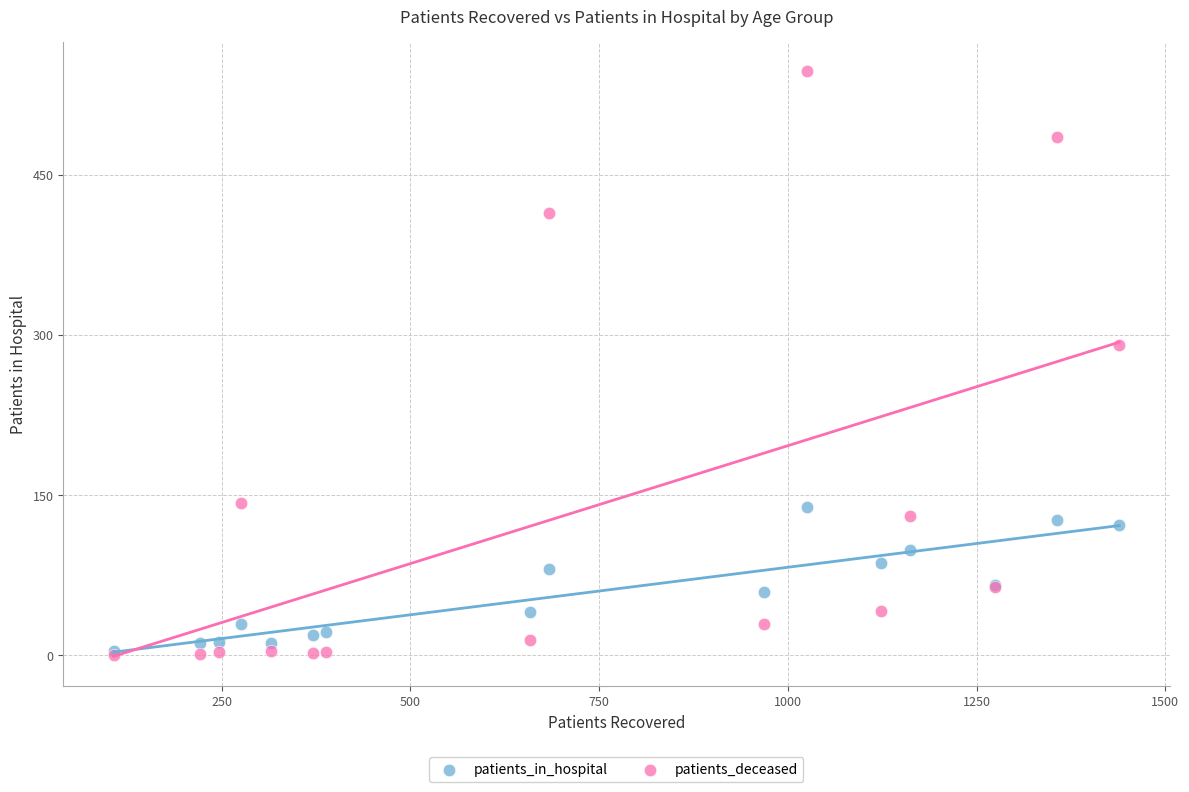

Which series has the widest spread of Y values?

patients_deceased